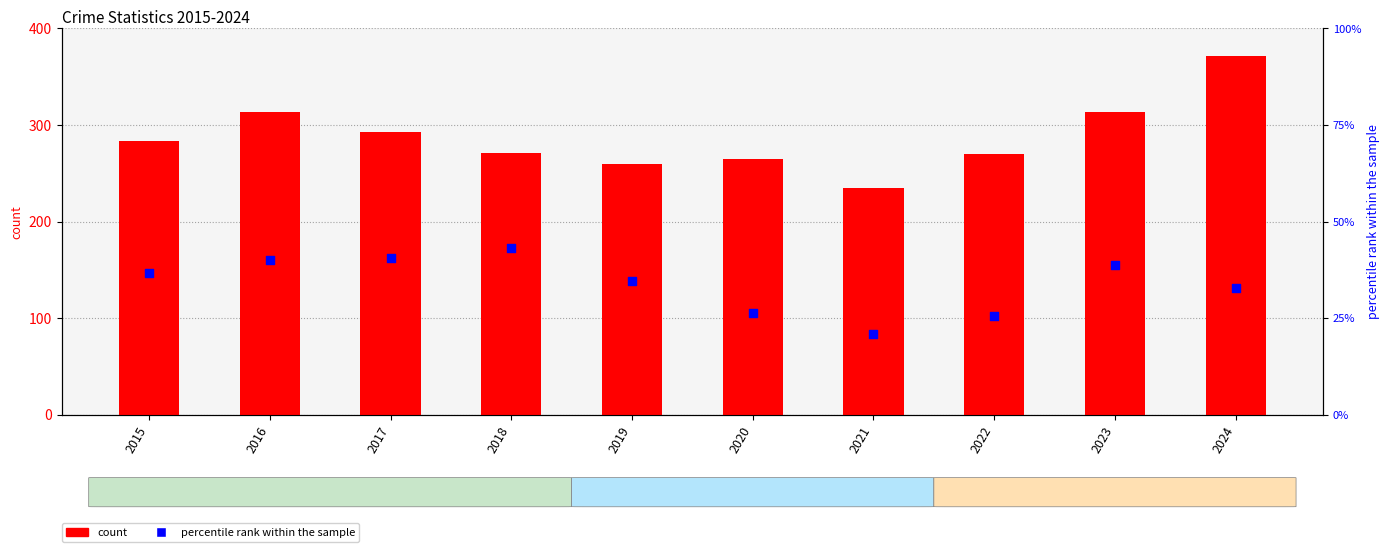

At how many categories does at least one series exceed 295?

3